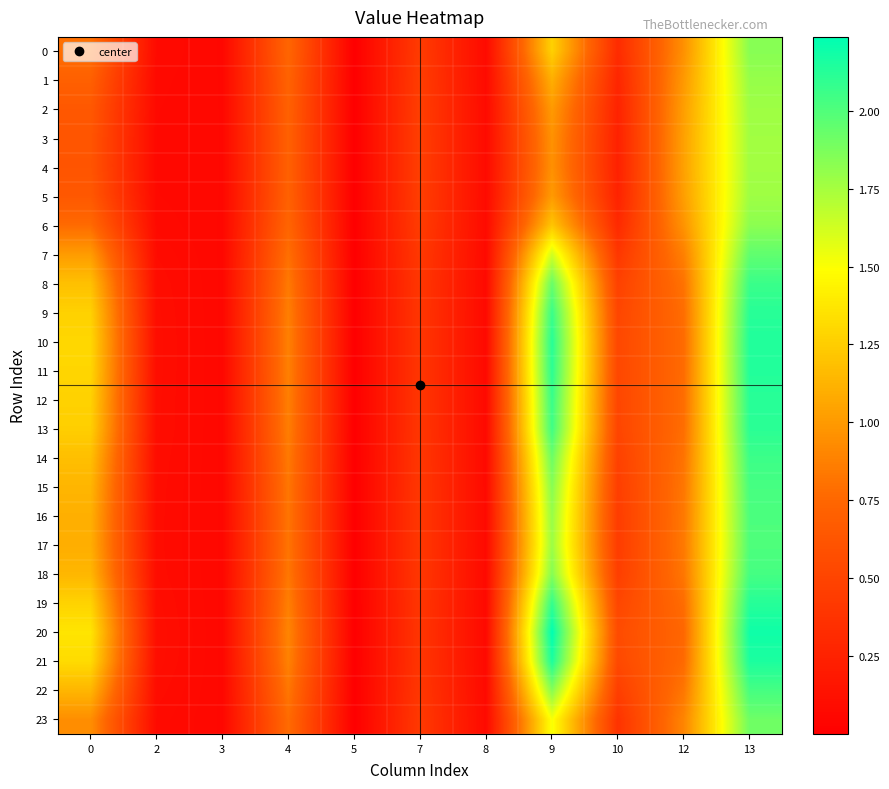

Rank the series at 4 from highest to lowest value.

20, 21, 10, 11, 19, 12, 9, 13, 8, 14, 18, 22, 15, 16, 17, 7, 23, 0, 6, 1, 2, 5, 3, 4